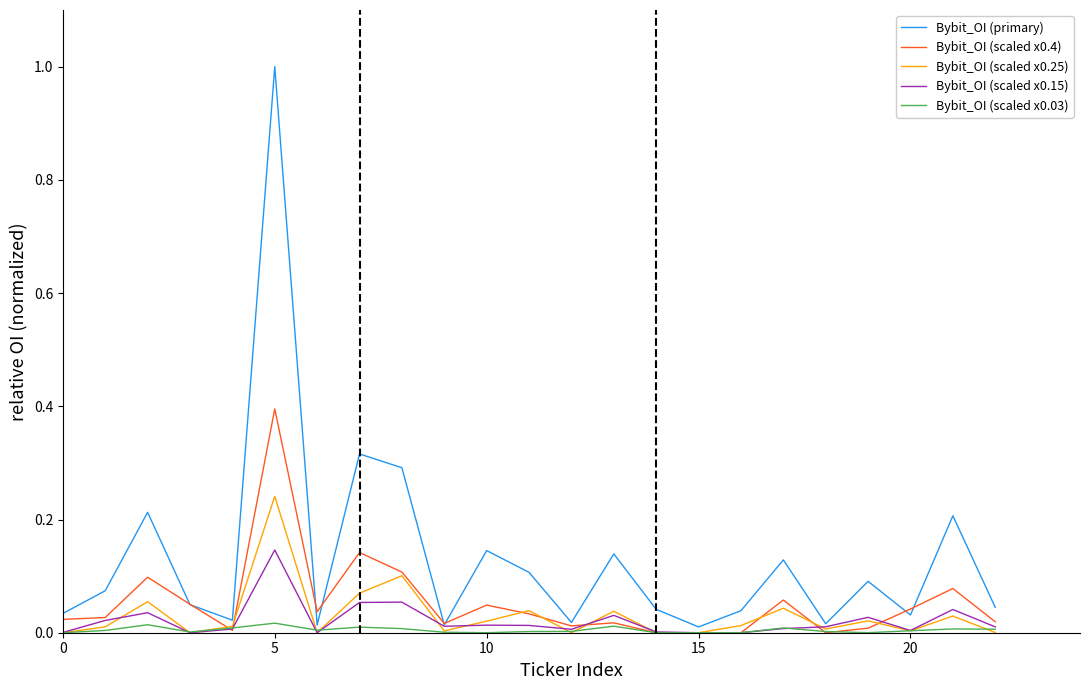

List the series in order of their peak value, lowest first.

Bybit_OI (scaled x0.03), Bybit_OI (scaled x0.15), Bybit_OI (scaled x0.25), Bybit_OI (scaled x0.4), Bybit_OI (primary)